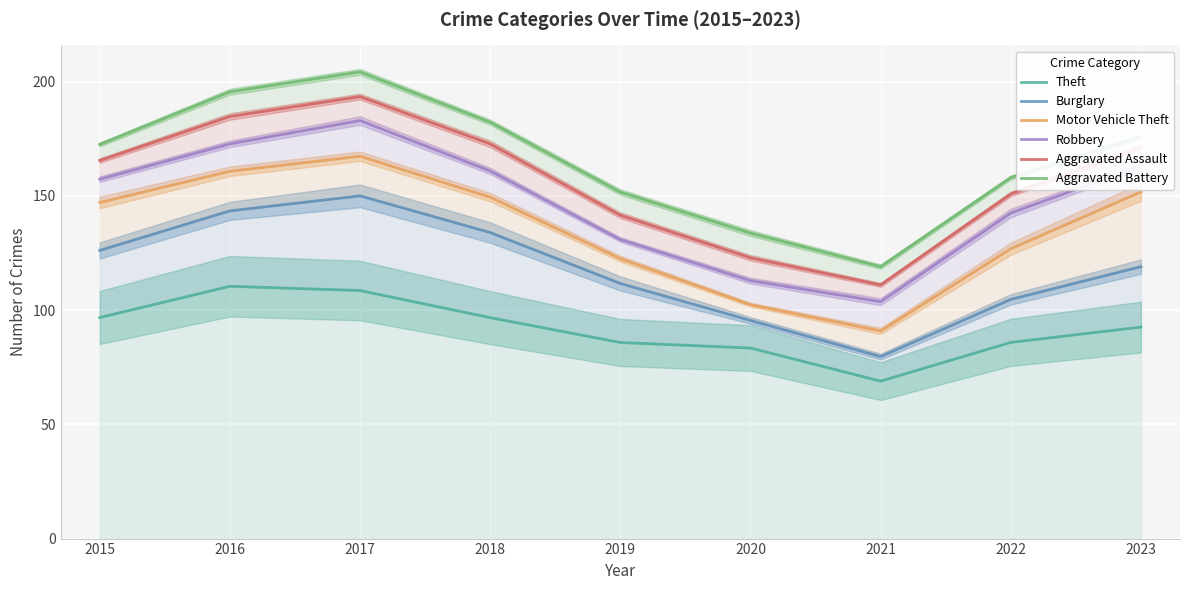

Where does the Burglary series first go above 119?

2015